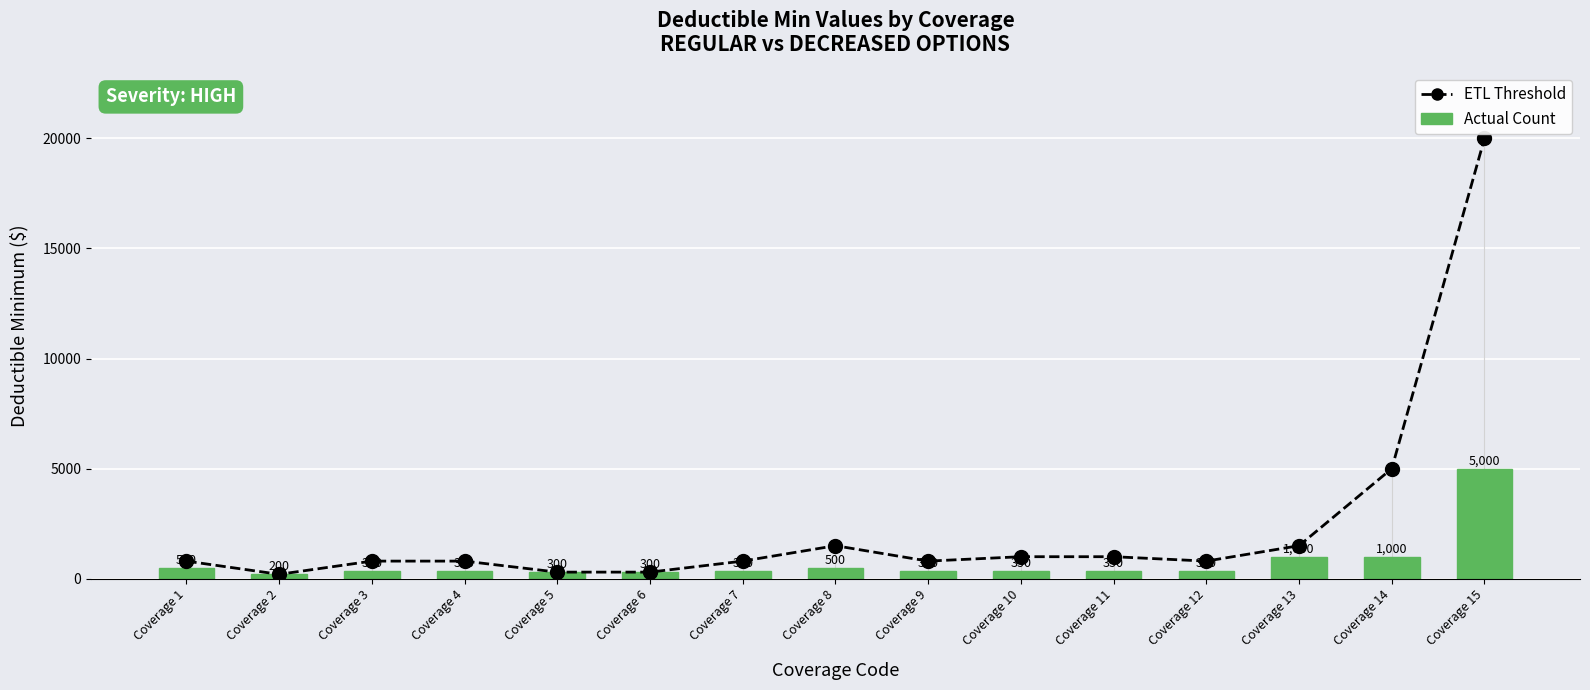

What is the spread (max minus min) of values at Coverage 14?

4000